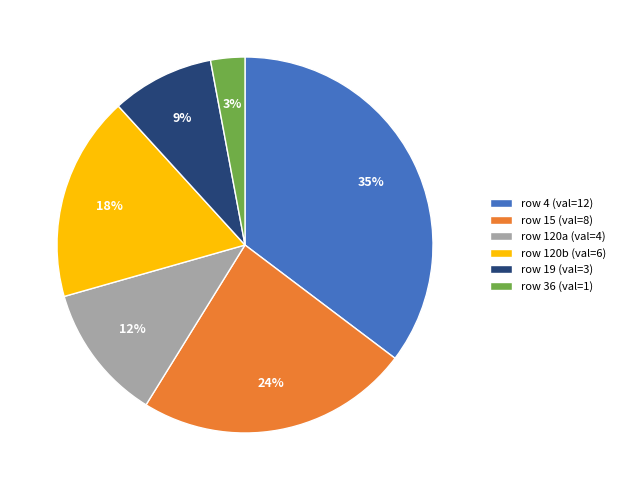

How many segments does this pie chart have?

6